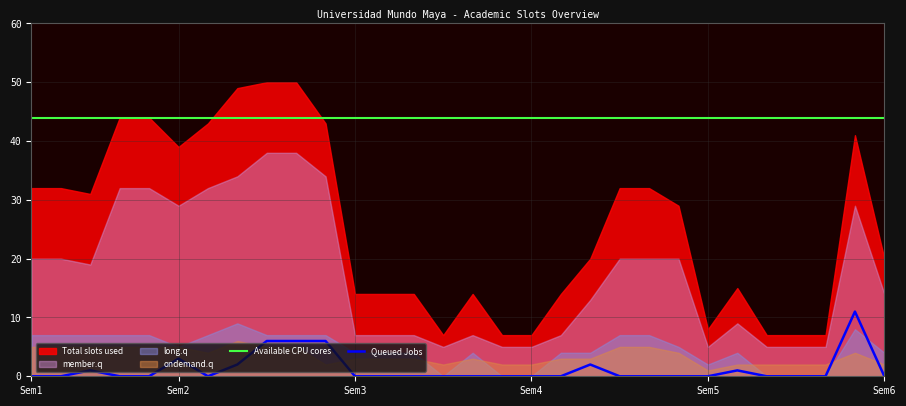

Where is Queued Jobs nearest to the value 5?

8